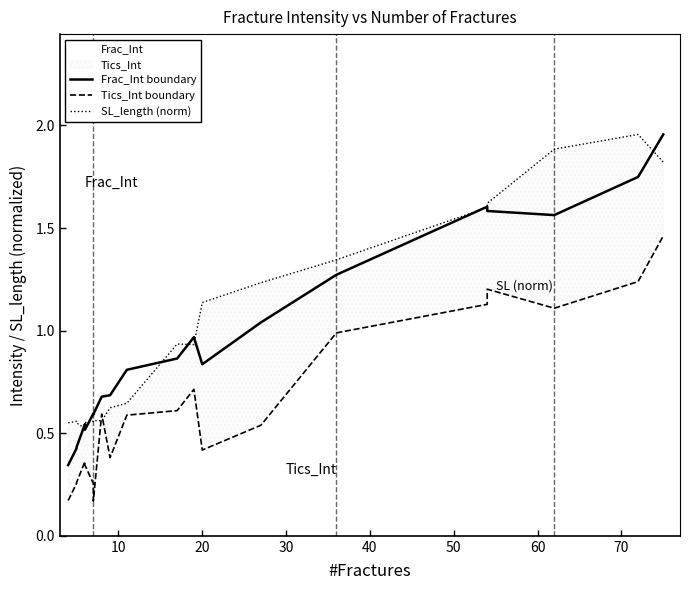

True or false: SL_length (norm) has more than 1 points higher than both neighbors.

True